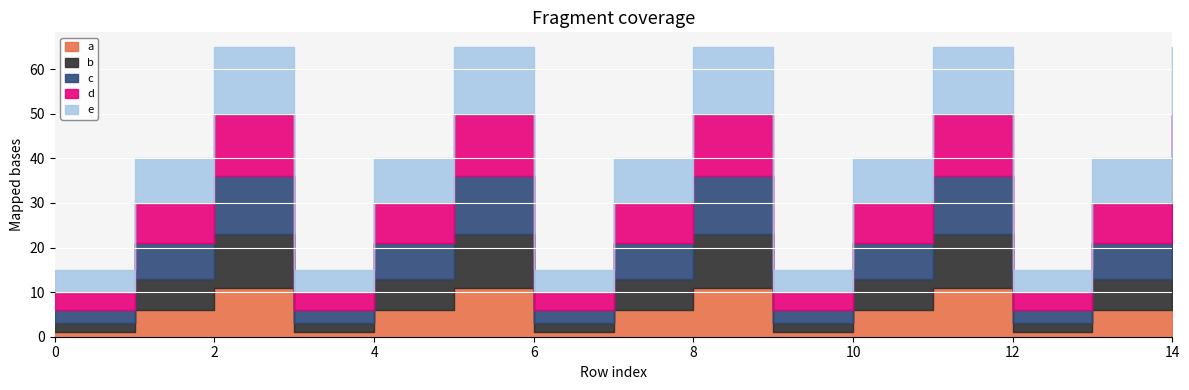

What are all the series names shown in the legend?

a, b, c, d, e